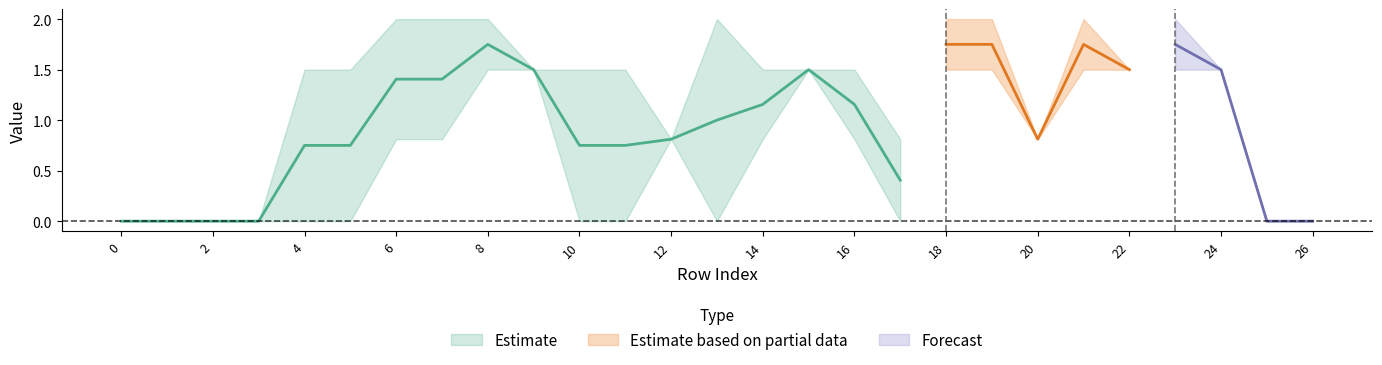

In col_12, how many points are higher than both neighbors (excluding endpoints)?

3